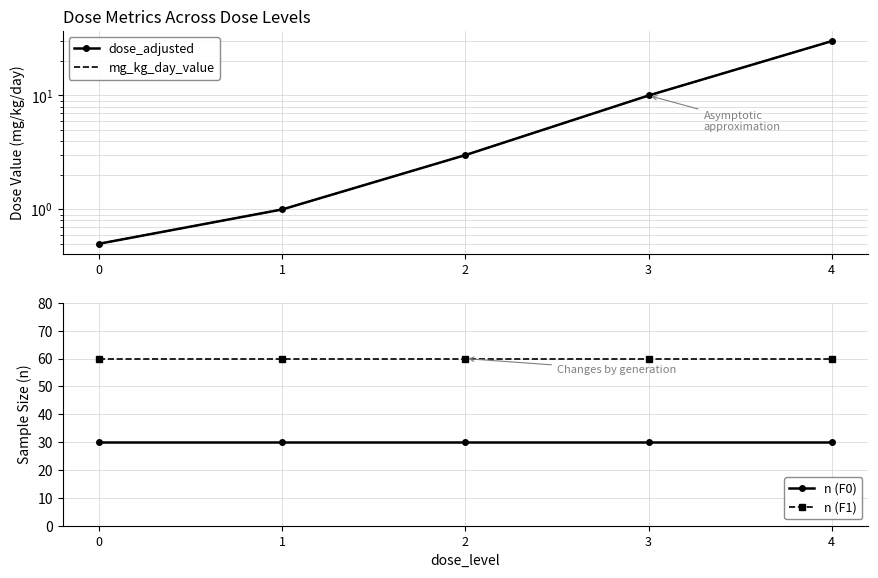

Reading left to right, list all the values displayed in this chart.

dose_adjusted: 0.5	1.0	3.0	10.0	30.0
mg_kg_day_value: 0.5	1.0	3.0	10.0	30.0
n (F0): 30.0	30.0	30.0	30.0	30.0
n (F1): 60.0	60.0	60.0	60.0	60.0